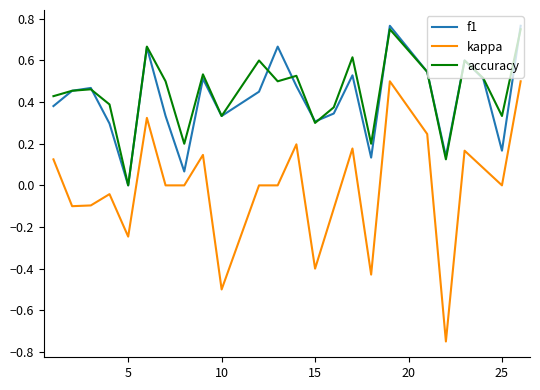

True or false: kappa and accuracy intersect in this chart.

False